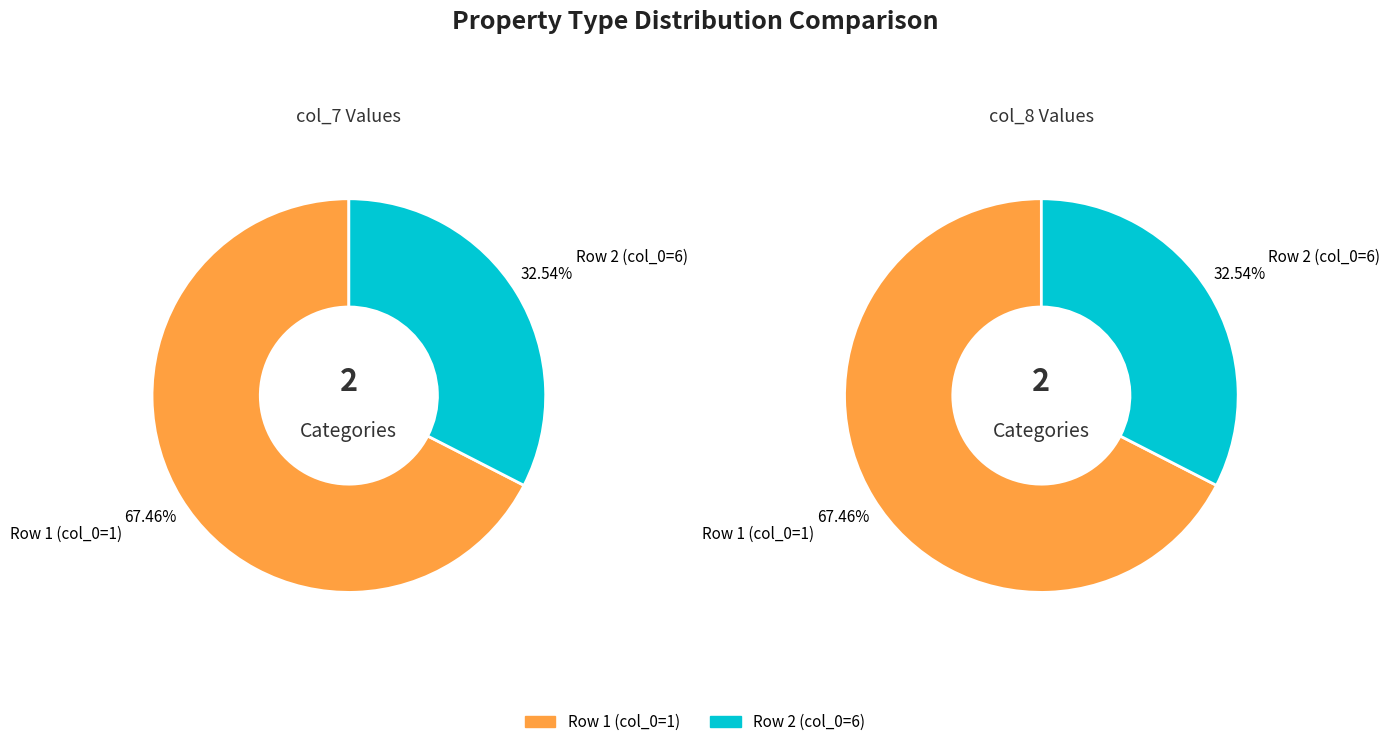

What is the majority slice?

Row 1 (col_0=1)